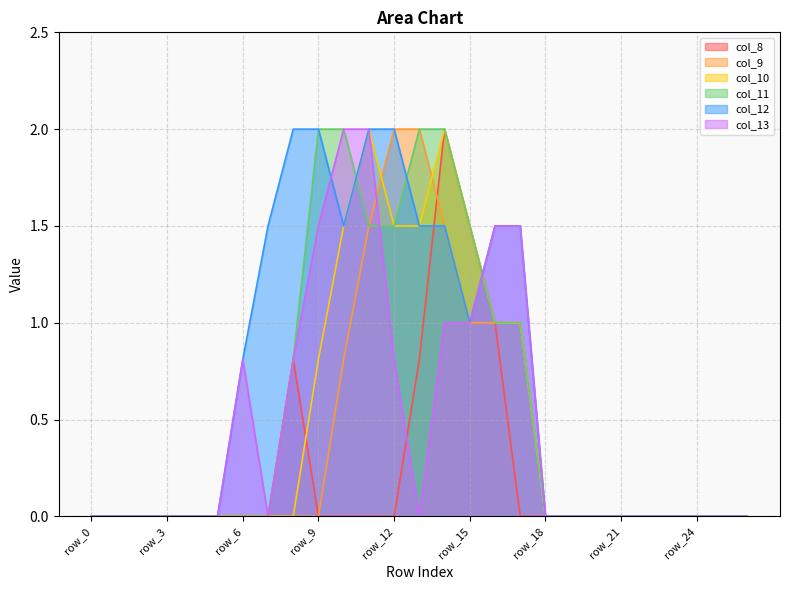

True or false: col_13 and col_8 cross at least once.

True